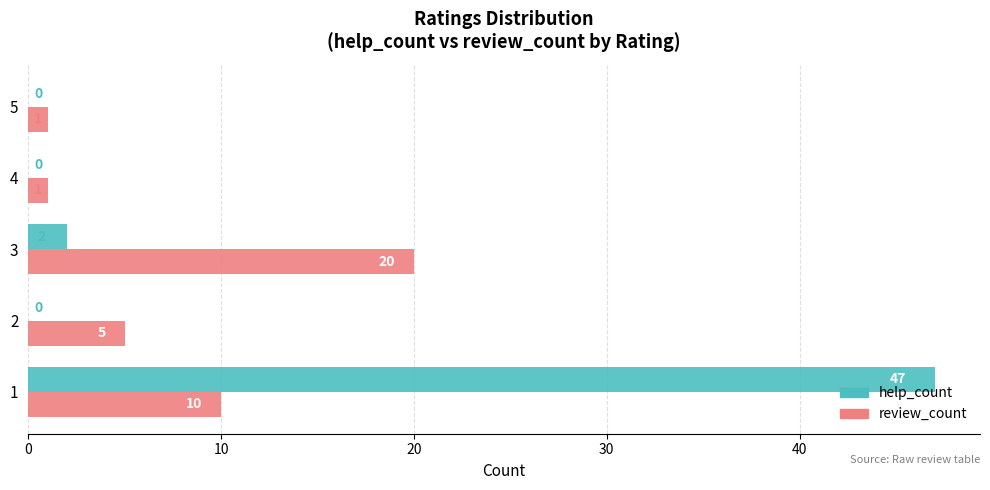

What is the sum of all help_count values?

49